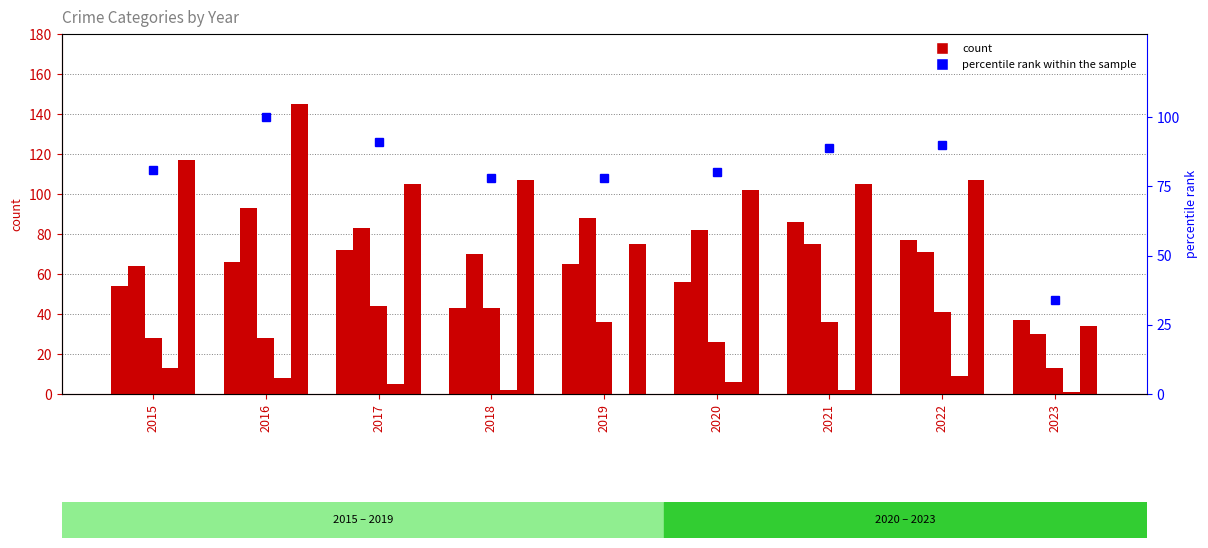

Where does the Aggravated Battery series first go above 75?

2016